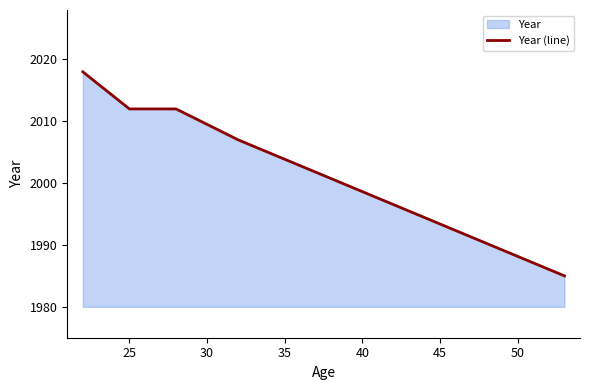

What is the value of the 4th point from the left?

2007